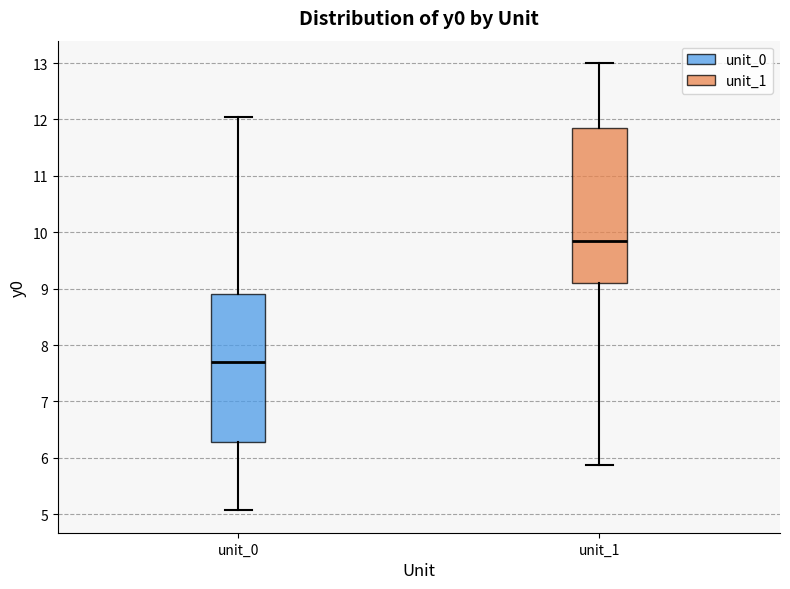

Reading left to right, transcribe this box plot: for each box, give where its median line is, the range the box spans, and where its two whiskers end, as read against the y-axis. The values are not printed on the chart, so give them approximately, as read against the axis.

unit_0: median 7.7, box 6.3 to 8.9, whiskers 5.1 to 12.0
unit_1: median 9.8, box 9.1 to 11.9, whiskers 5.9 to 13.0